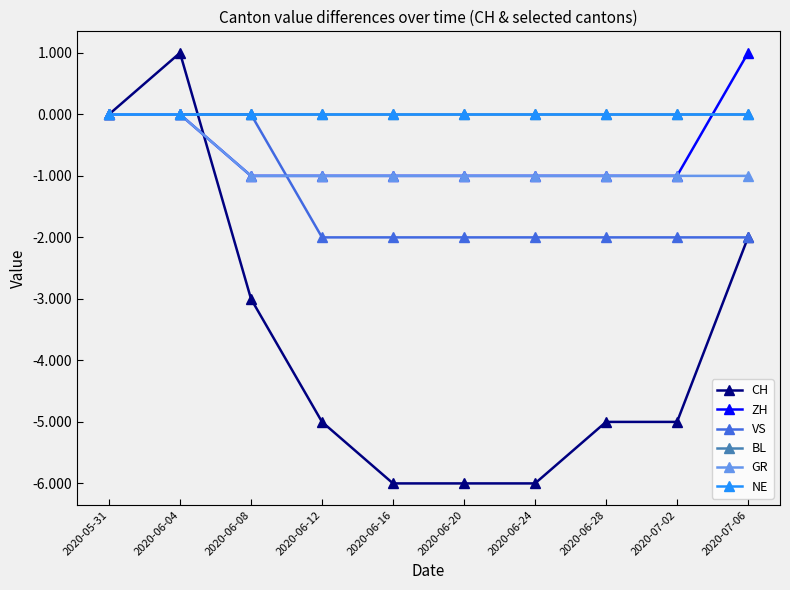

The value of BL at 2020-05-31 is 0. True or false?

True